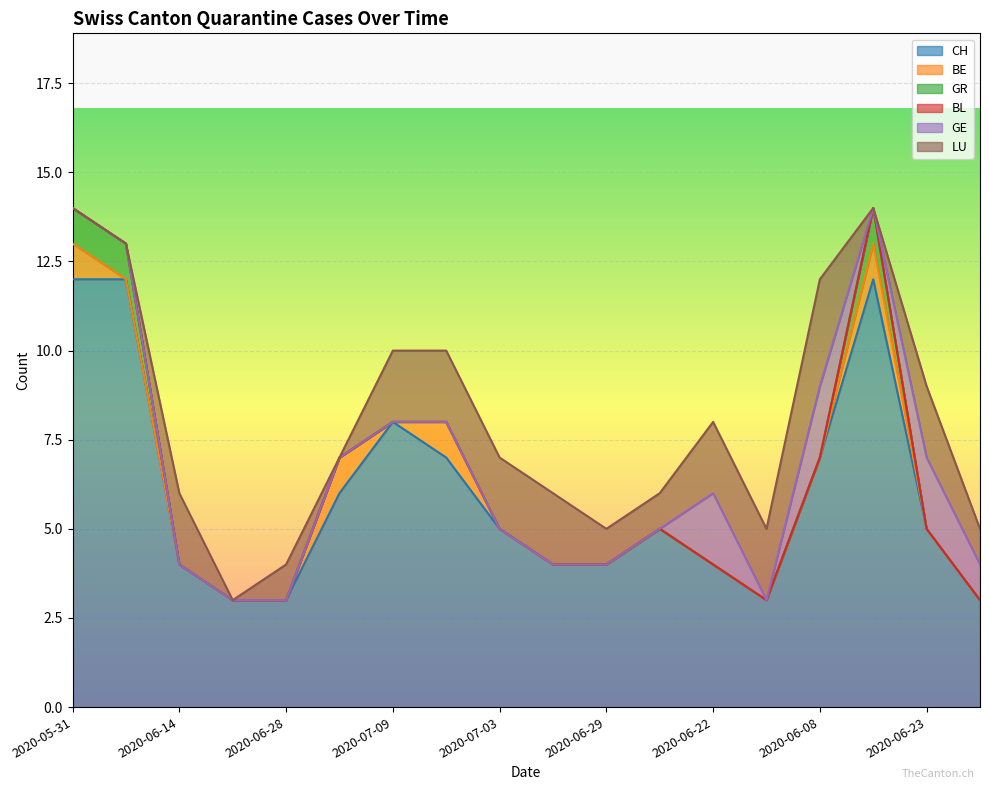

Reading left to right, transcribe all the data shown in this chart.

CH: 12	12	4	3	3	6	8	7	5	4	4	5	4	3	7	12	5	3
BE: 1	0	0	0	0	1	0	1	0	0	0	0	0	0	0	1	0	0
GR: 1	1	0	0	0	0	0	0	0	0	0	0	0	0	0	1	0	0
BL: 0	0	0	0	0	0	0	0	0	0	0	0	0	0	0	0	0	0
GE: 0	0	0	0	0	0	0	0	0	0	0	0	2	0	2	0	2	1
LU: 0	0	2	0	1	0	2	2	2	2	1	1	2	2	3	0	2	1